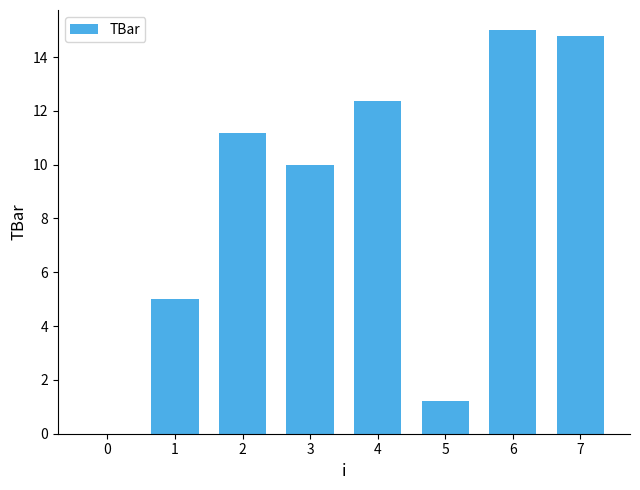

What is the change in value from 0 to 3?

+10.0